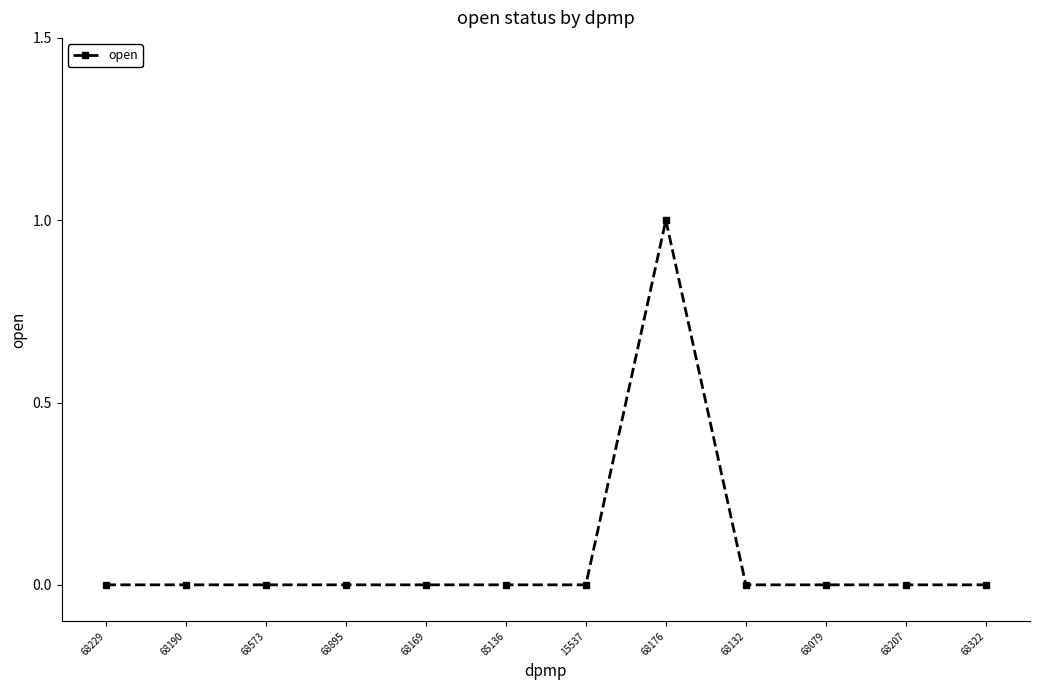

What is the label of the 6th point from the left?

85136